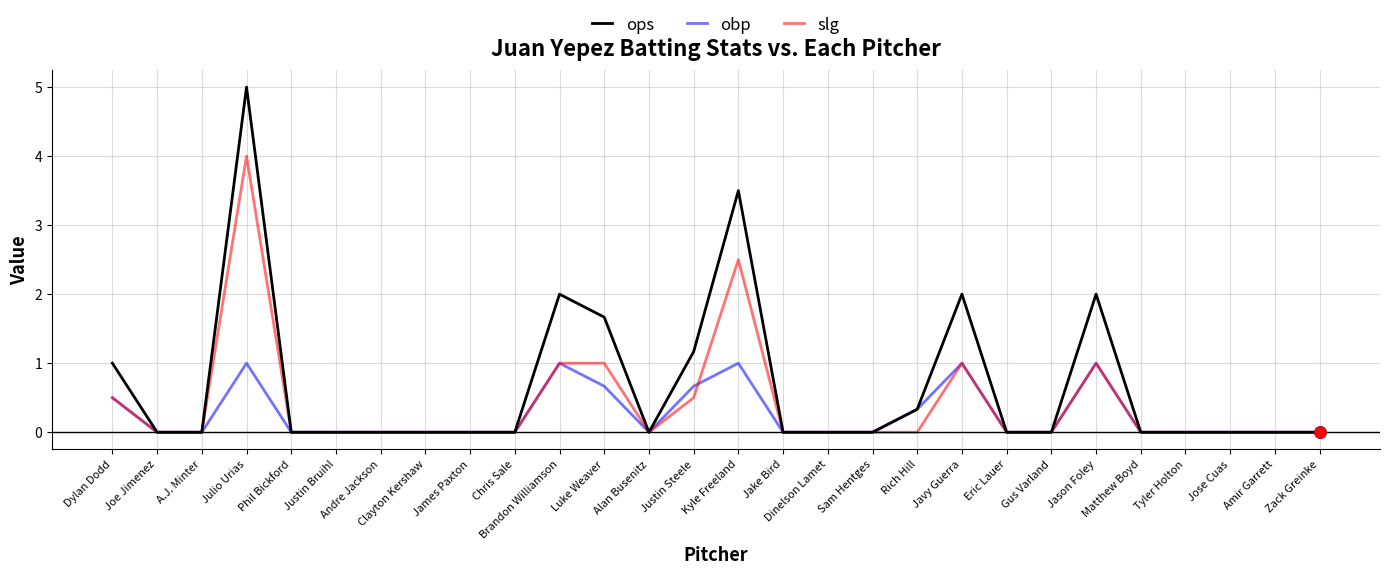

How many lines are shown in the chart?

3